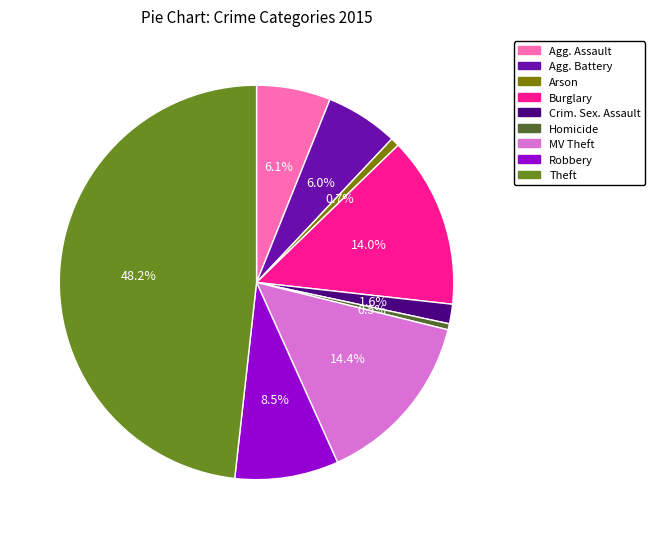

Is there a majority slice in this chart?

No